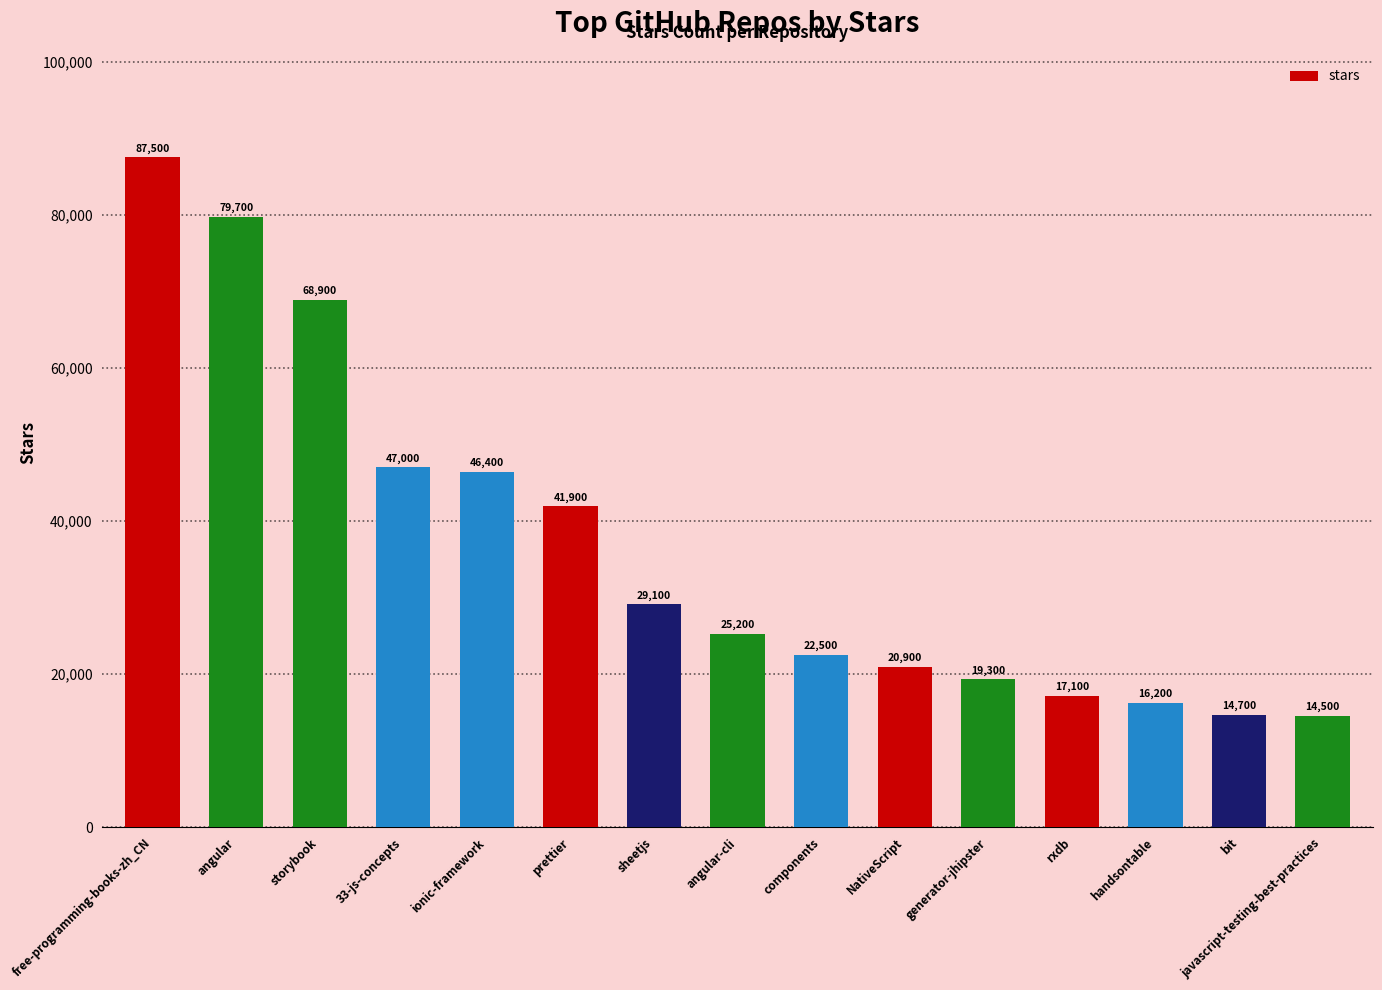

Reading right to left, what are all the values shown in this chart?

14500	14700	16200	17100	19300	20900	22500	25200	29100	41900	46400	47000	68900	79700	87500